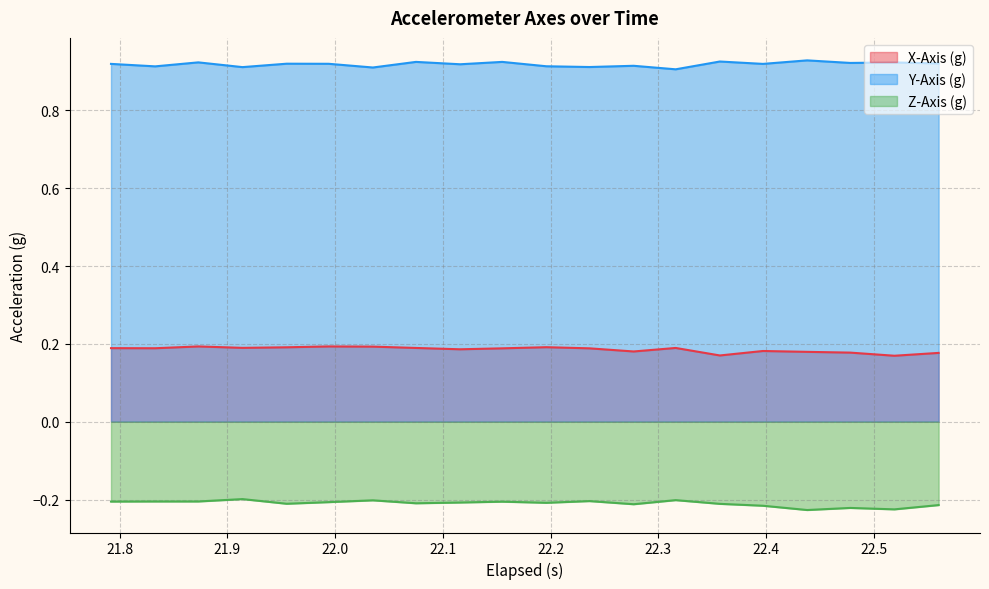

Which series has the largest total across all categories?

Y-Axis (g)